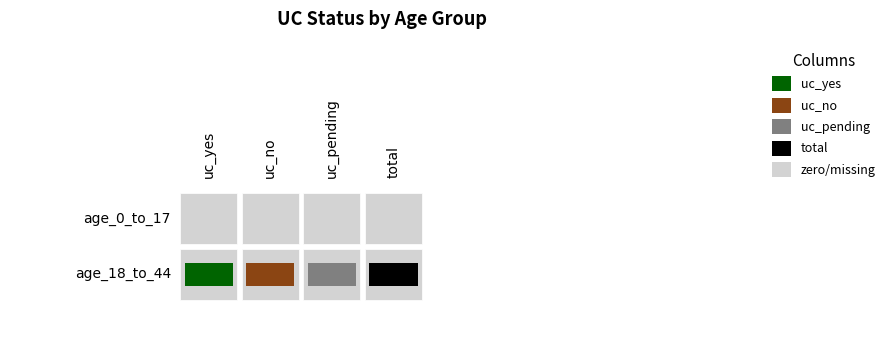

Is the value of age_0_to_17 at 2 greater than the value of age_18_to_44 at 1?

No